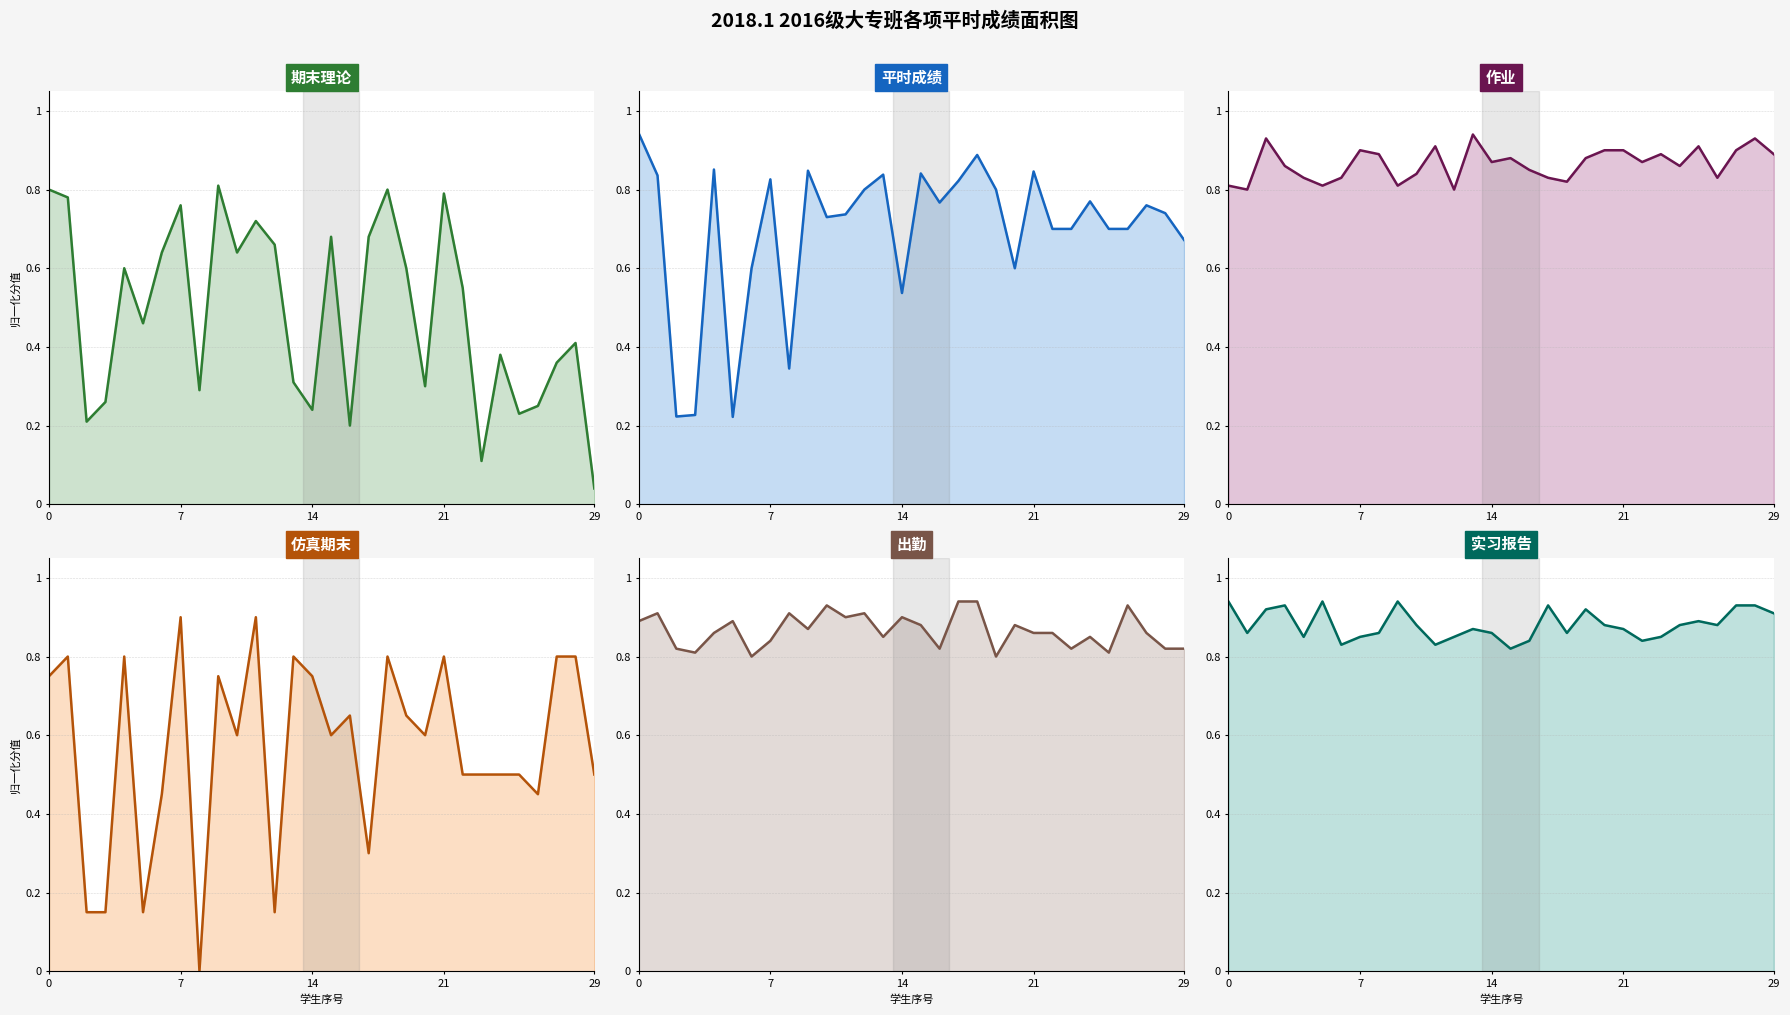

Which series has the largest total across all categories?

实习报告